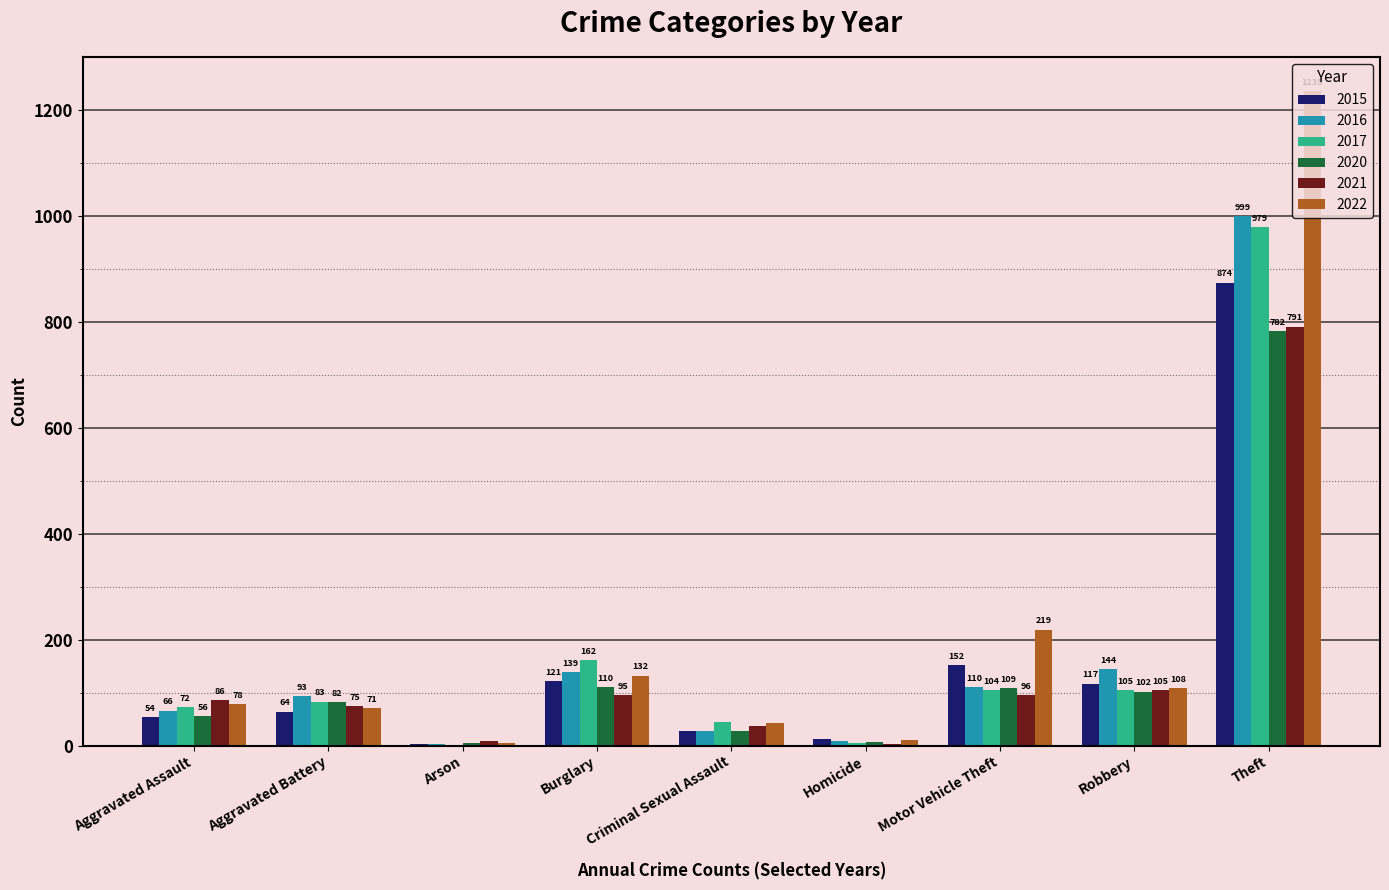

Which category has the highest value across all series?

Theft